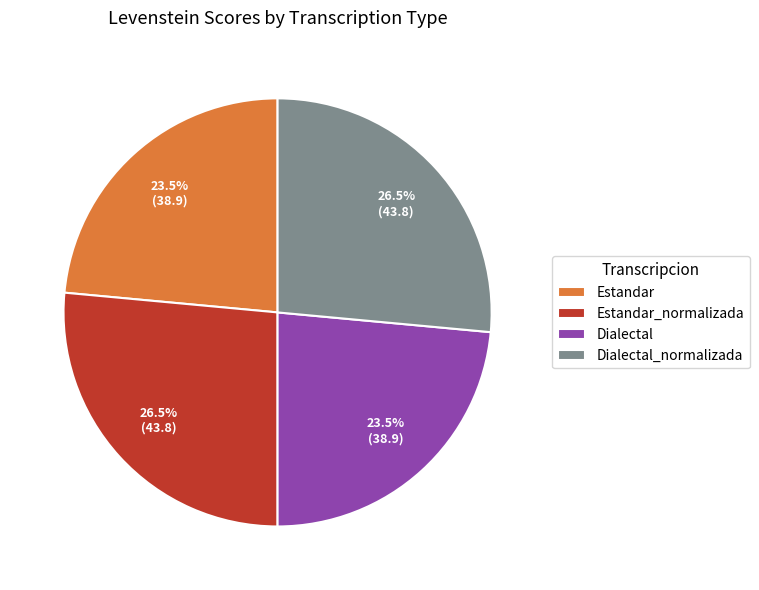

Count the number of slices in the pie.

4